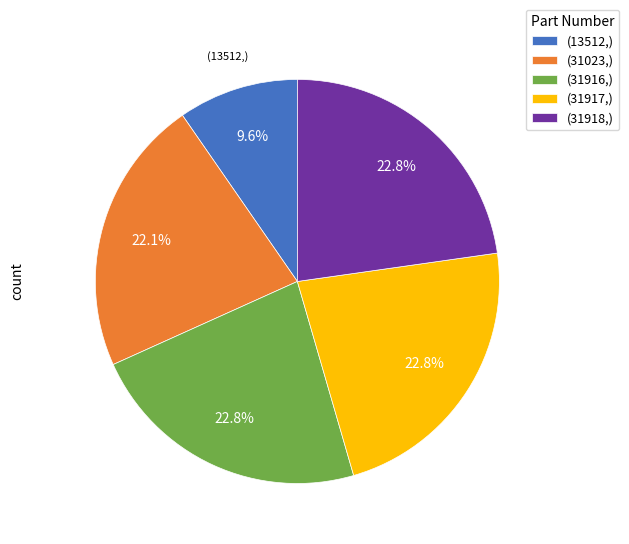

How much of the chart is everything except (13512,)?

90.4%